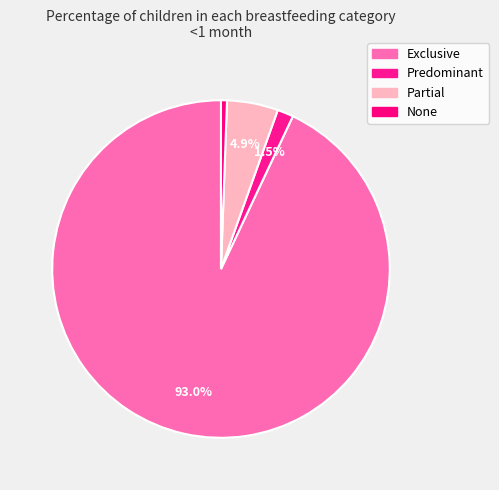

Count the number of slices in the pie.

4